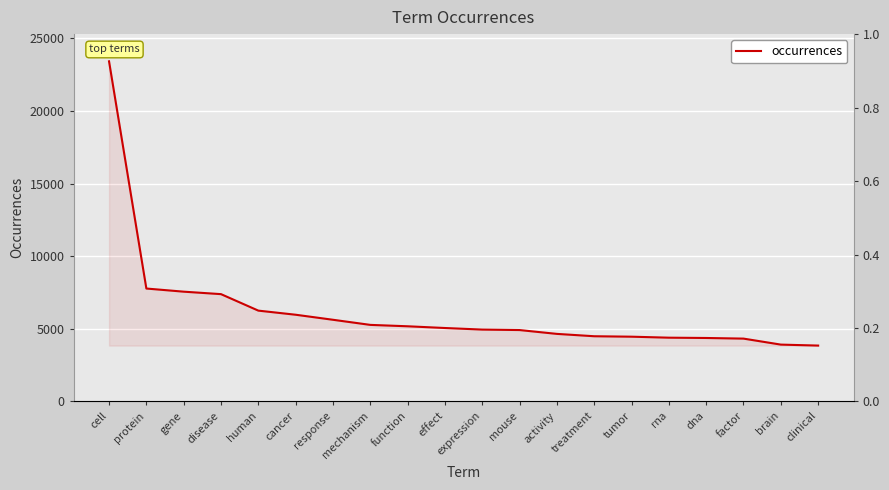

What is the sum of all values?

123851